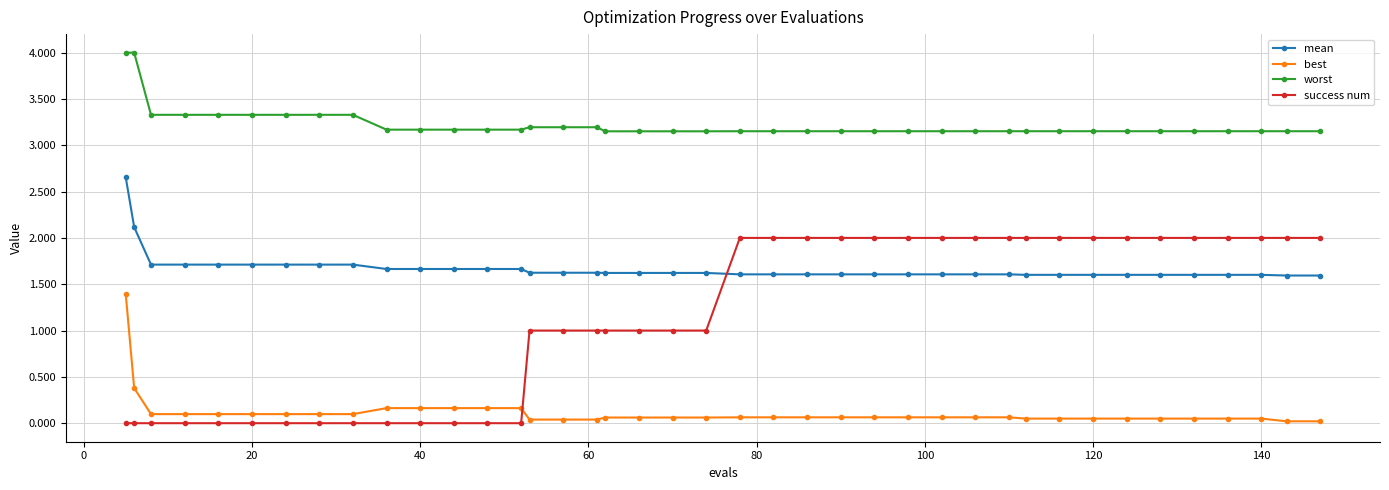

What is the maximum value shown in the chart?

4.0